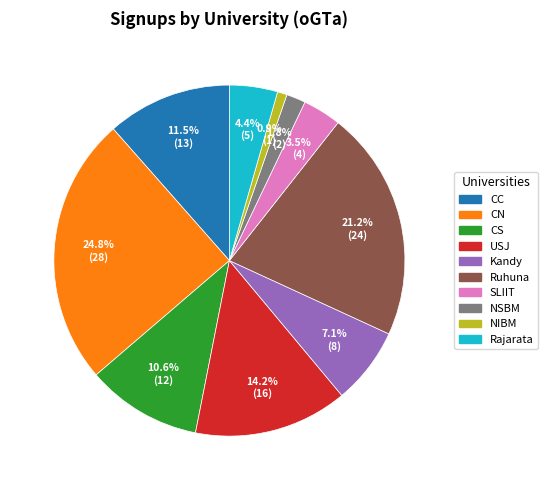

What is the largest slice in the pie chart?

CN